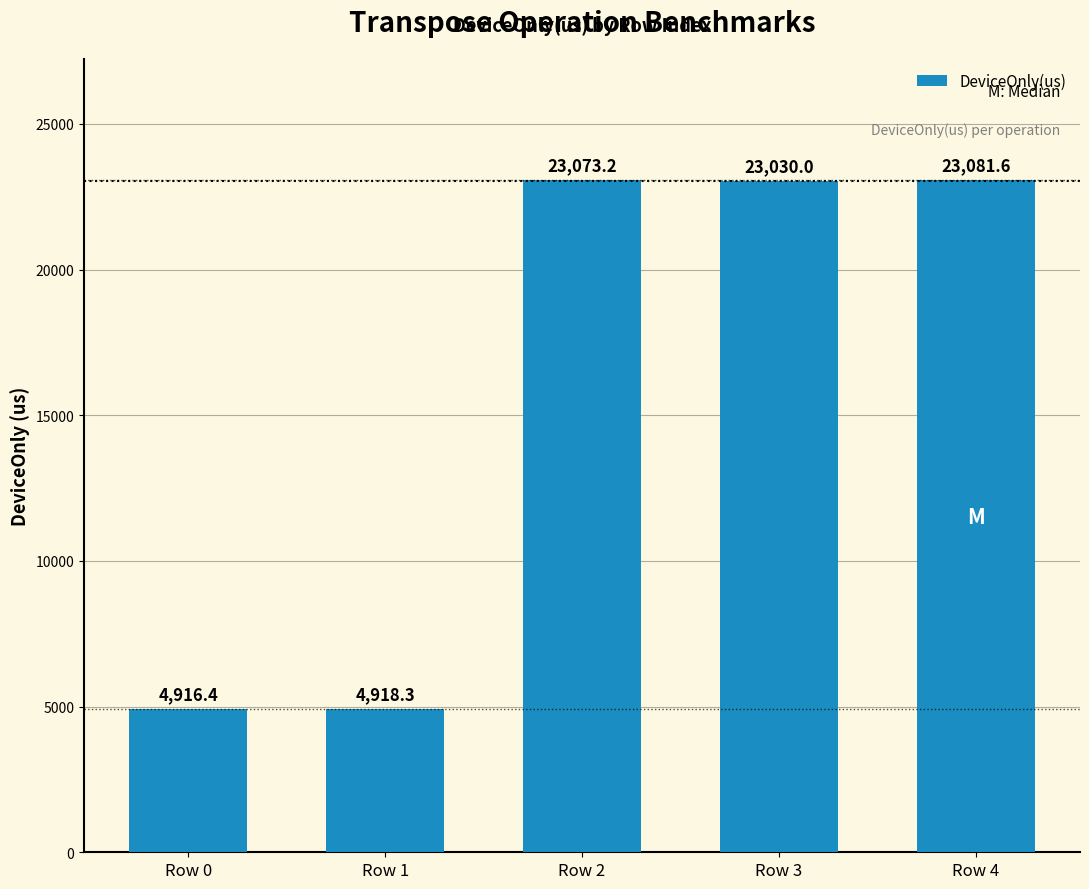

Rank the categories by value from lowest to highest.

Row 0, Row 1, Row 3, Row 2, Row 4